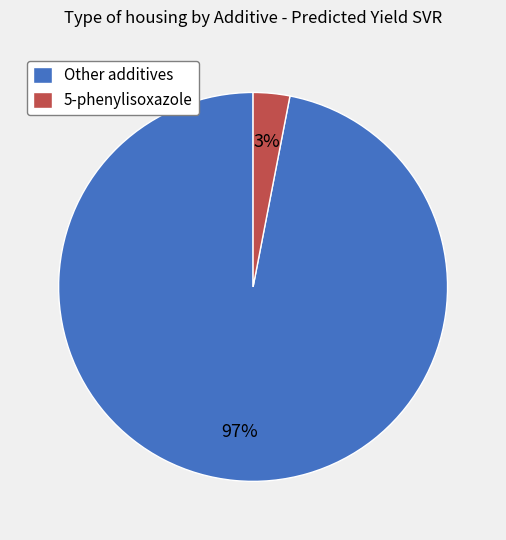

How many segments does this pie chart have?

2